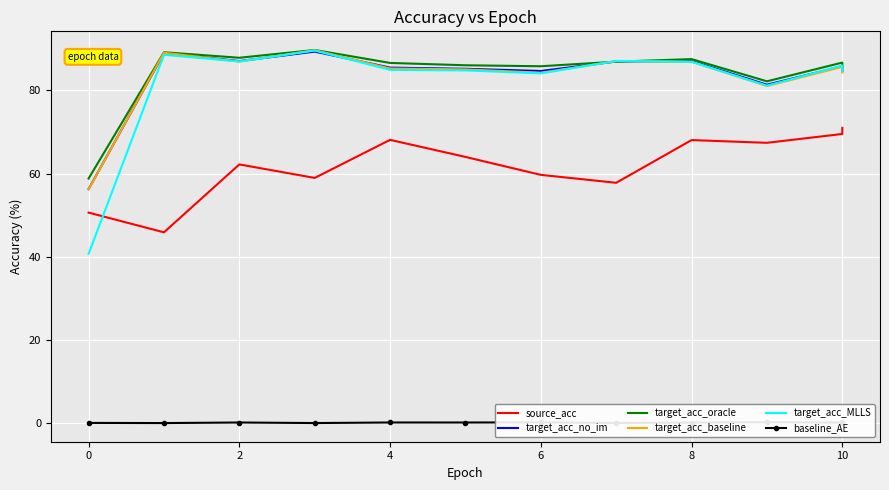

How many interior local peaks does the source_acc series have?

3